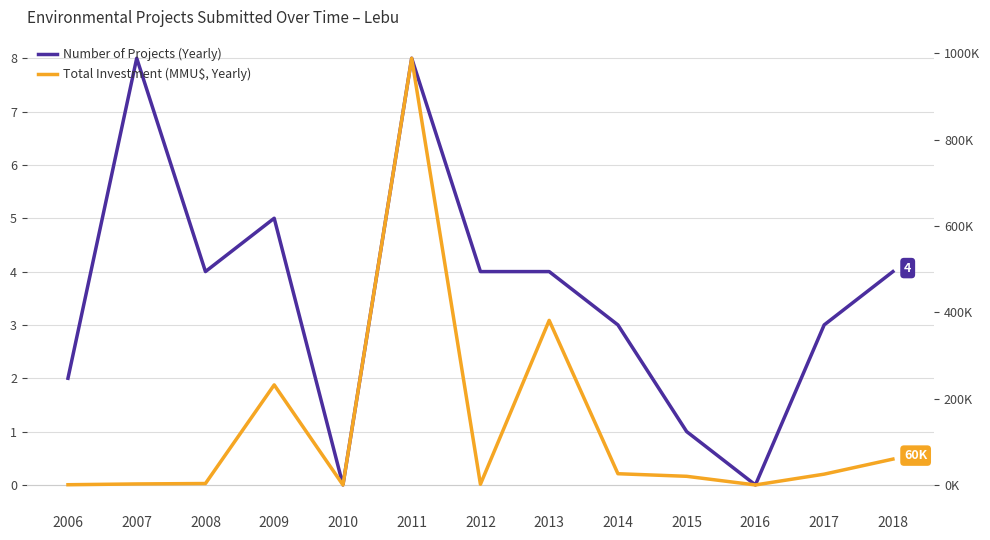

How many Number of Projects (Yearly) values are between 2 and 4?

7